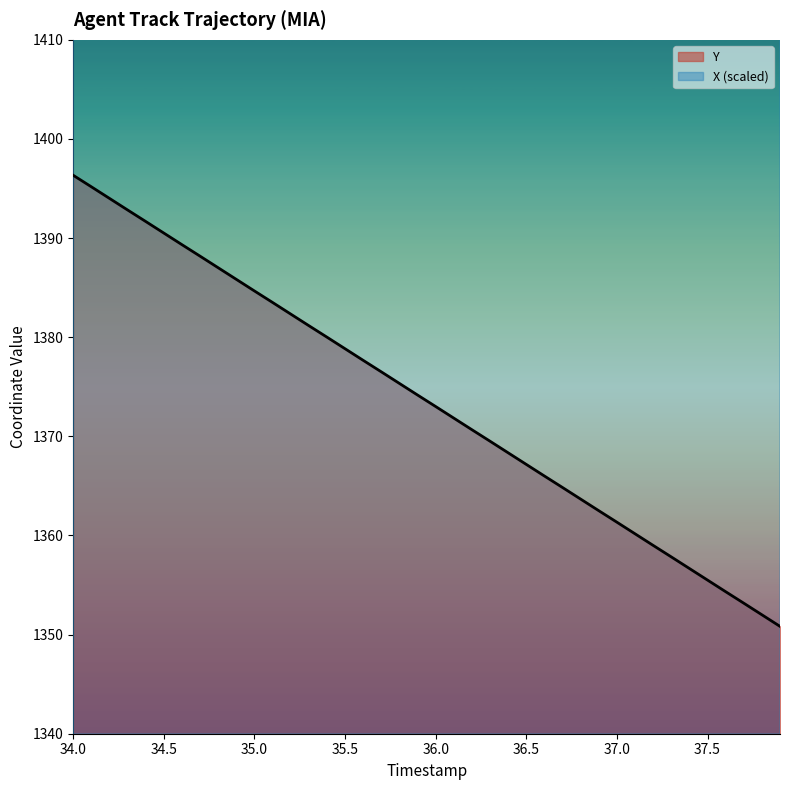

The Y series shows 2269.1 at 36.5. True or false?

False